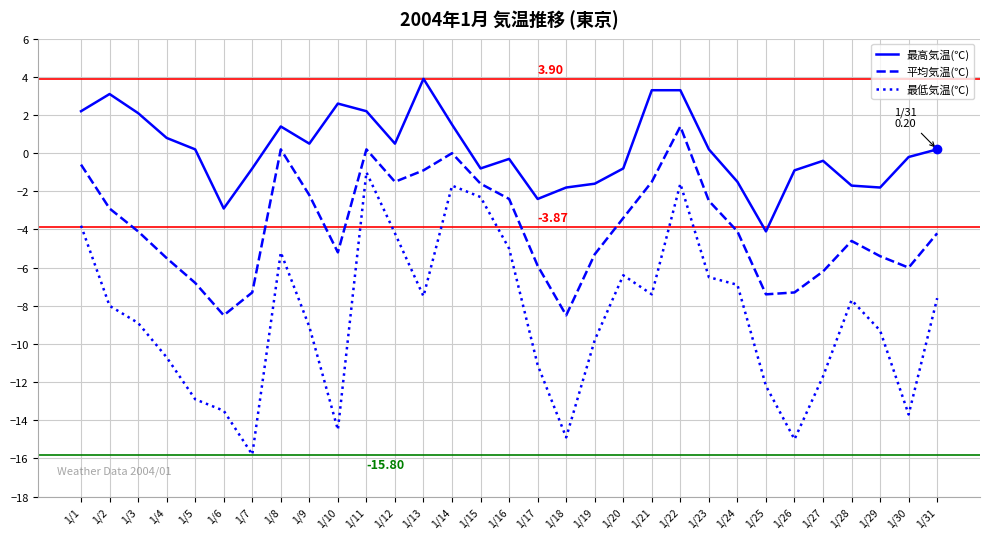

What is the total value across all series at 1/7?

-23.9